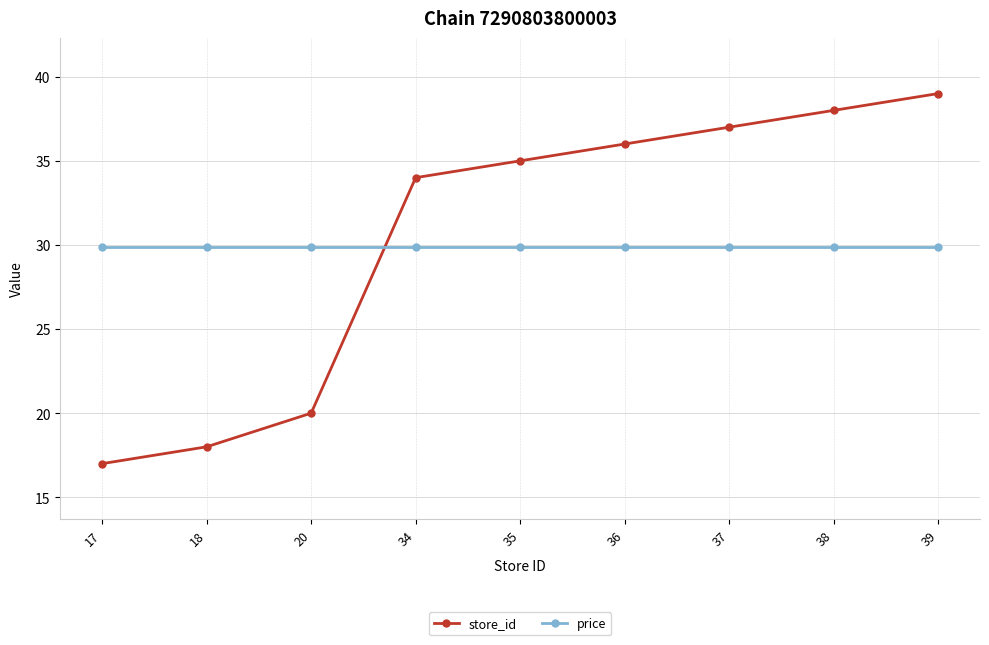

Between 17 and 18, which series saw the biggest shift?

store_id